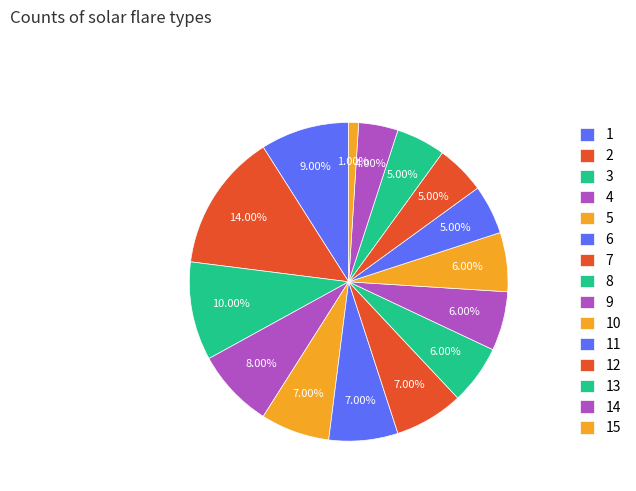

Is 13 the majority of the pie?

No